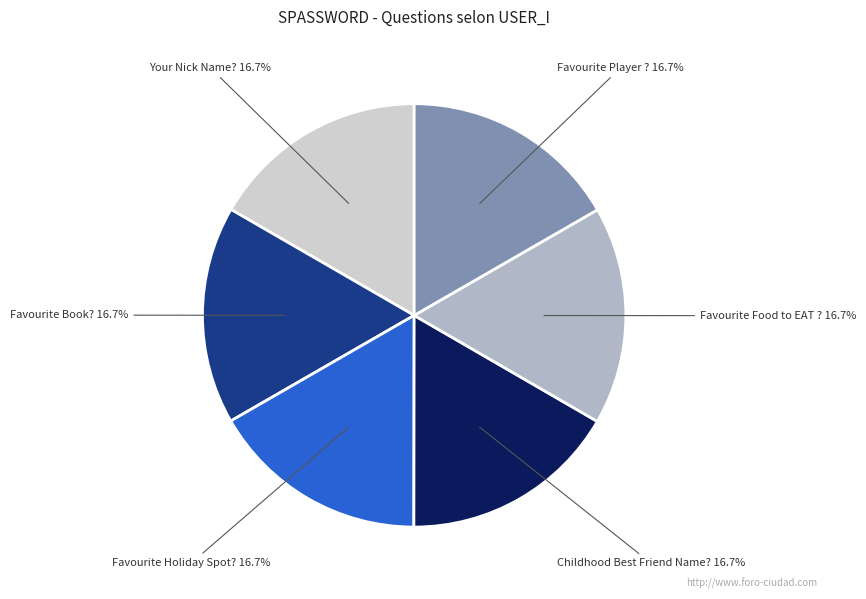

What portion of the pie excludes Favourite Holiday Spot??

83.3%